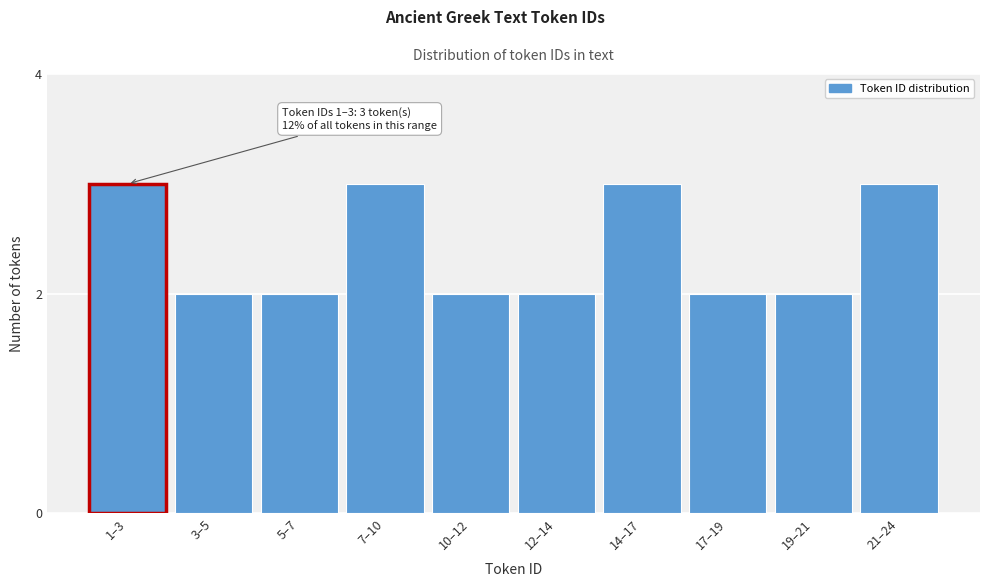

Reading left to right, what are all the values shown in this chart?

3	2	2	3	2	2	3	2	2	3